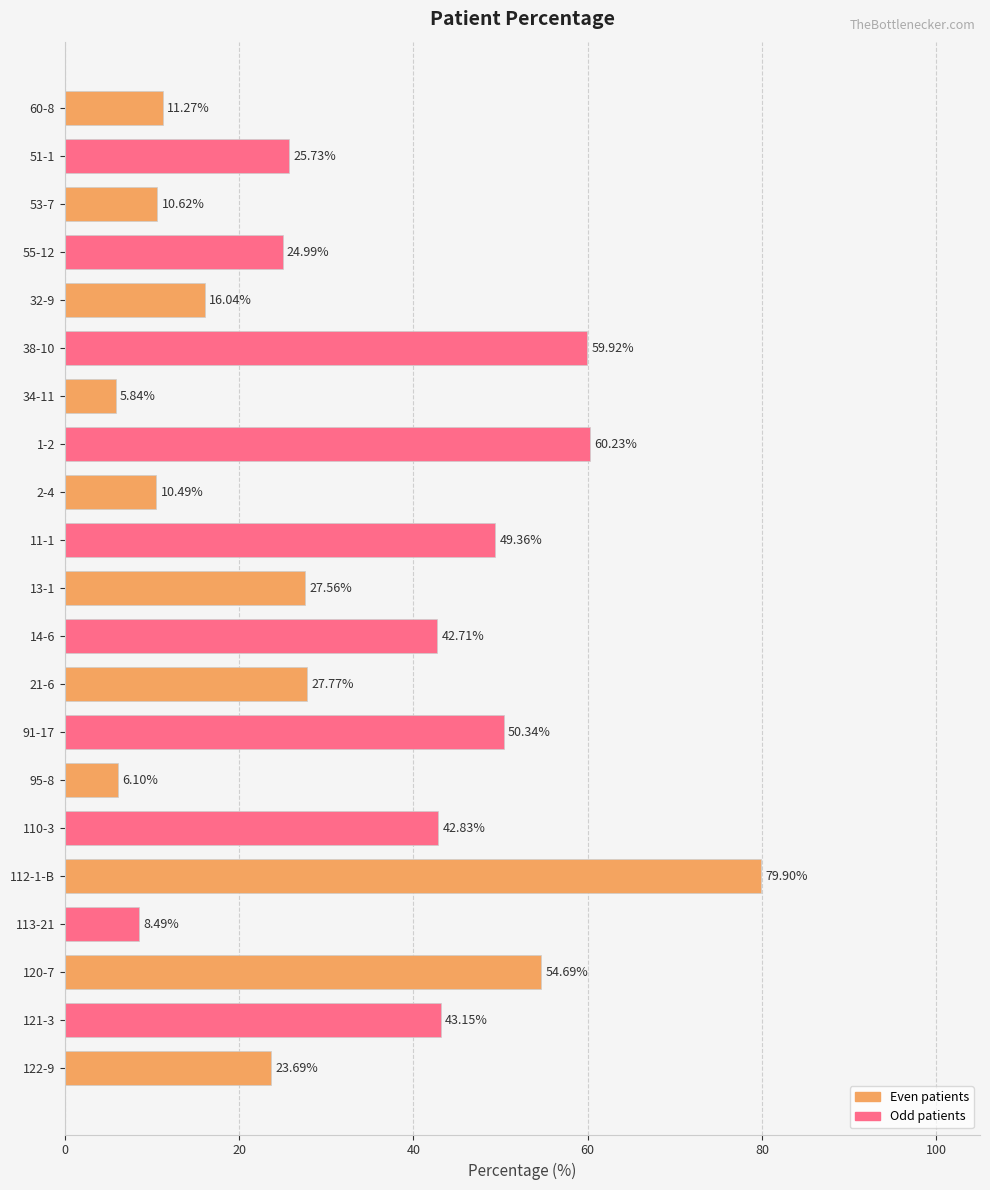

List the labels in order of value, largest first.

112-1-B, 1-2, 38-10, 120-7, 91-17, 11-1, 121-3, 110-3, 14-6, 21-6, 13-1, 51-1, 55-12, 122-9, 32-9, 60-8, 53-7, 2-4, 113-21, 95-8, 34-11